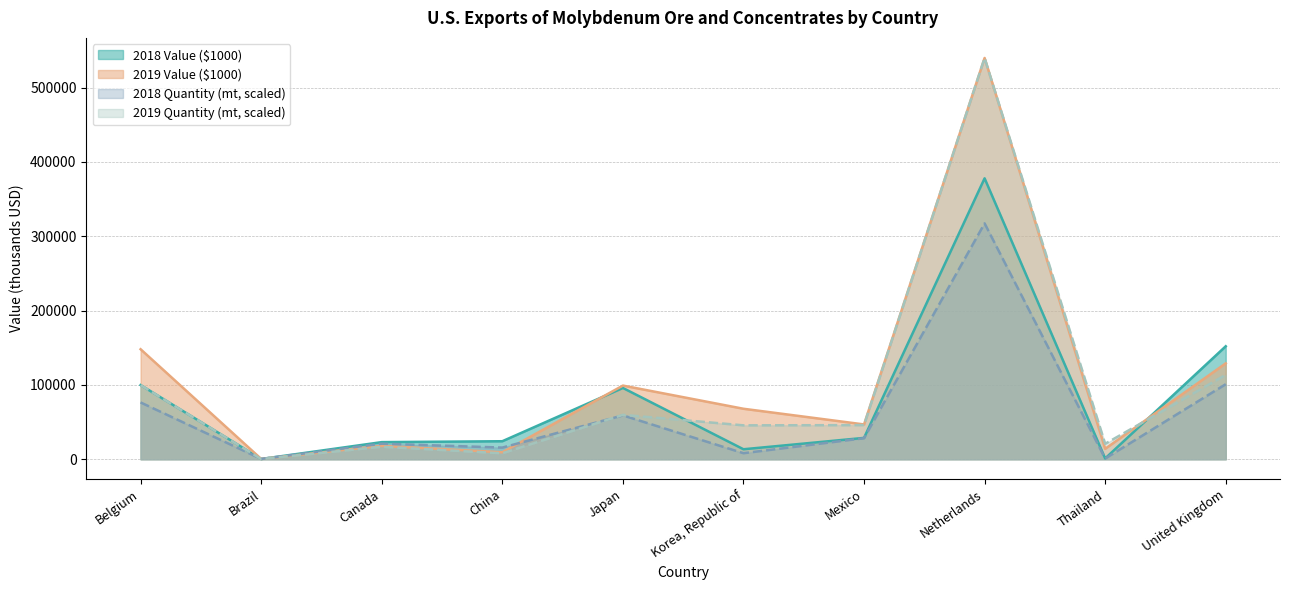

Does the chart have visible grid lines?

Yes